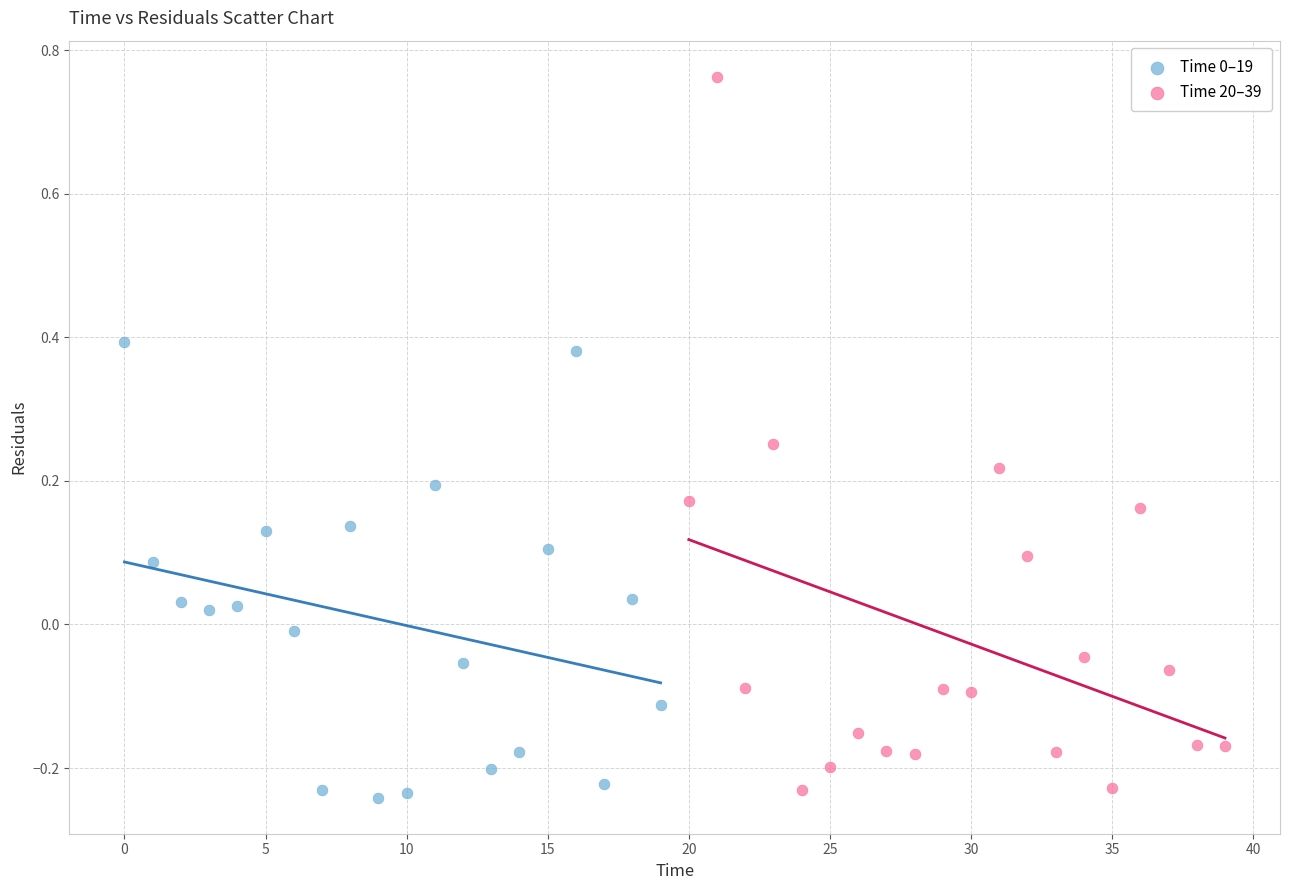

Which series has the largest Y range (max minus min)?

Time 20–39